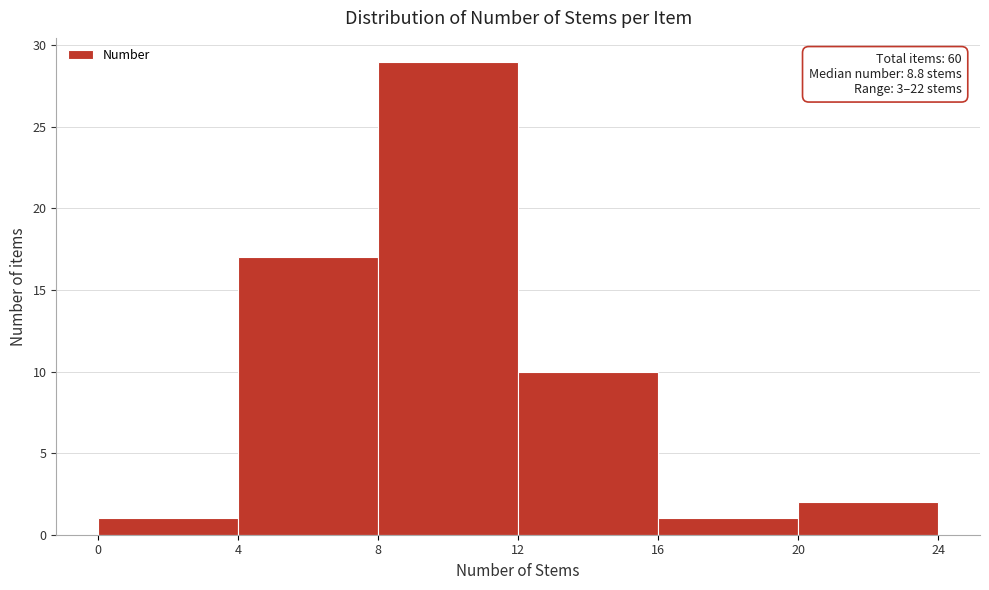

Which range on the x-axis has the tallest bar?

8 to 12